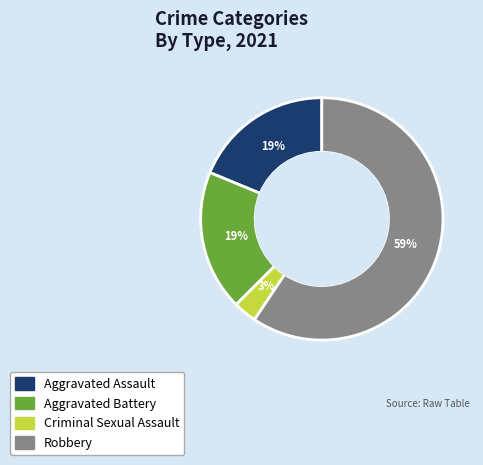

To the nearest percent, what portion does Criminal Sexual Assault represent?

3%